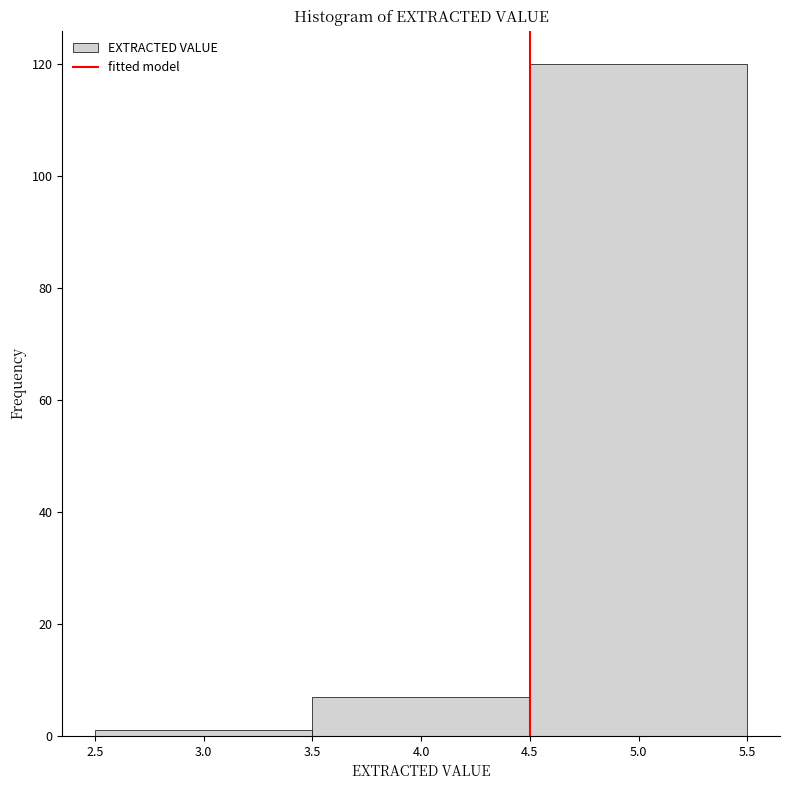

Reading left to right, list every bar in this chart as the range it spans on the x-axis followed by its height. The values are not printed on the chart, so give them approximately, as read against the axis.

2.5 to 3.5: under 2
3.5 to 4.5: 8
4.5 to 5.5: 120